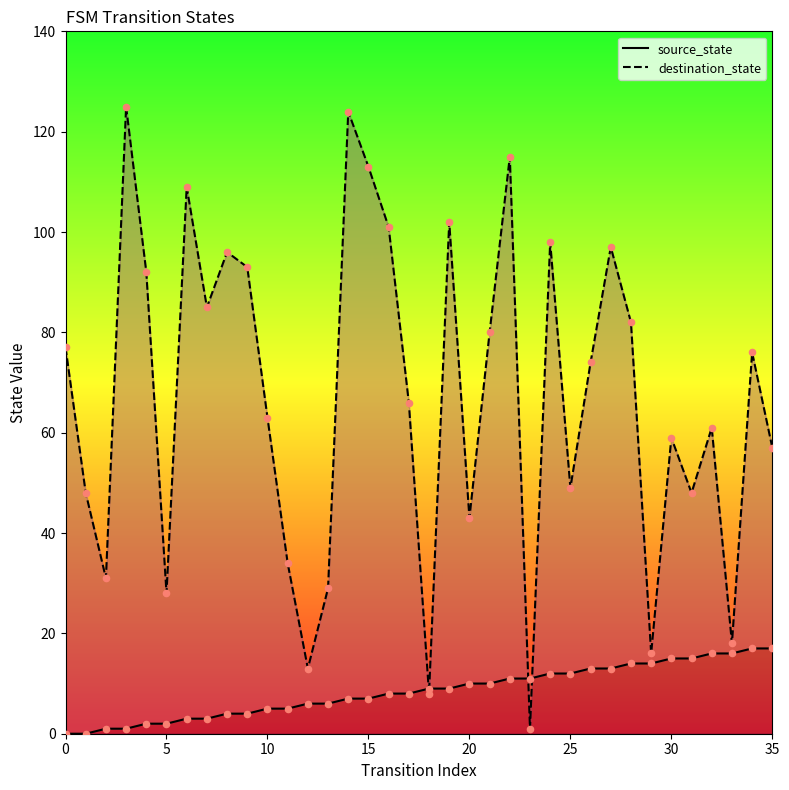

Is the value of destination_state at 13 greater than the value of source_state at 27?

Yes